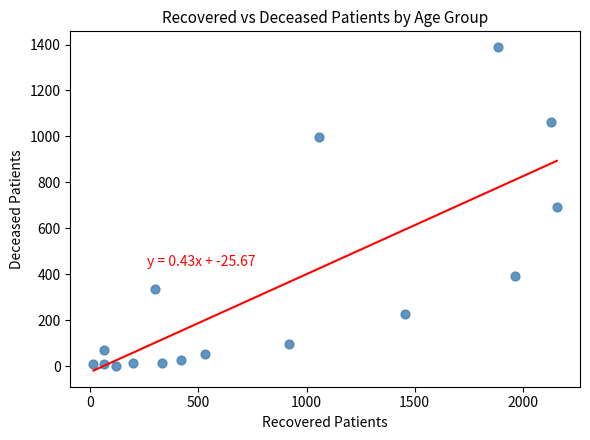

What is the range of X values (max minus min)?

2142